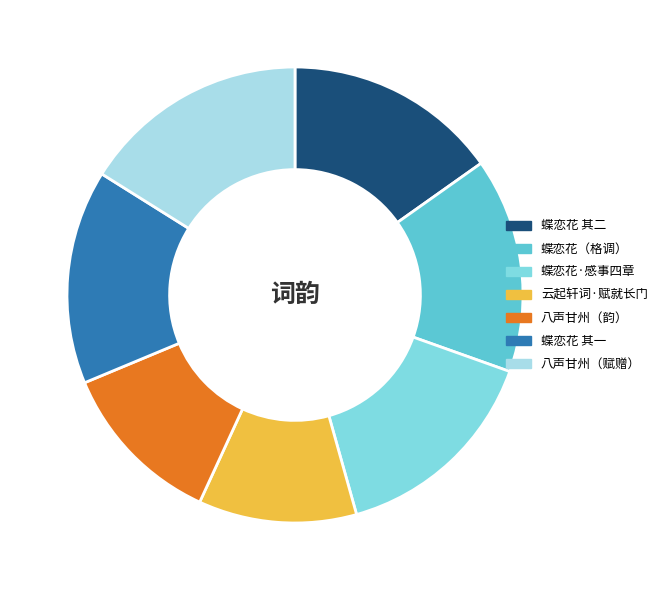

True or false: 云起轩词·赋就长门 accounts for 18% of the total.

False